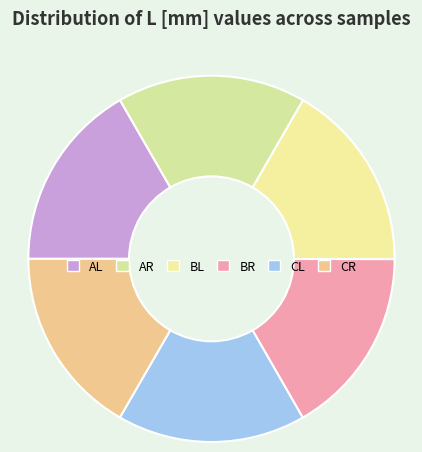

Between AR and CL, which is larger?

AR